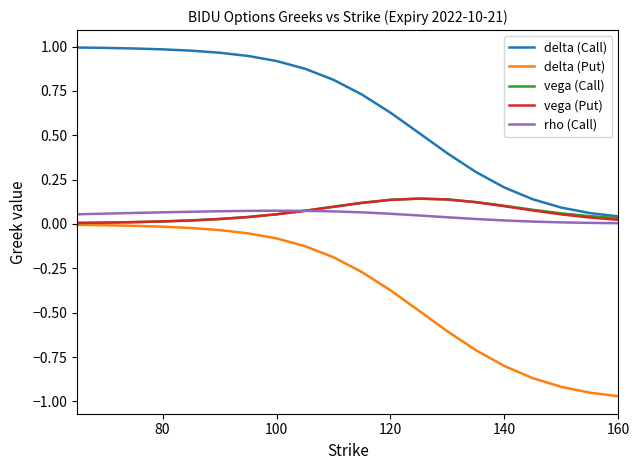

Which series has the widest spread of values?

delta (Put)